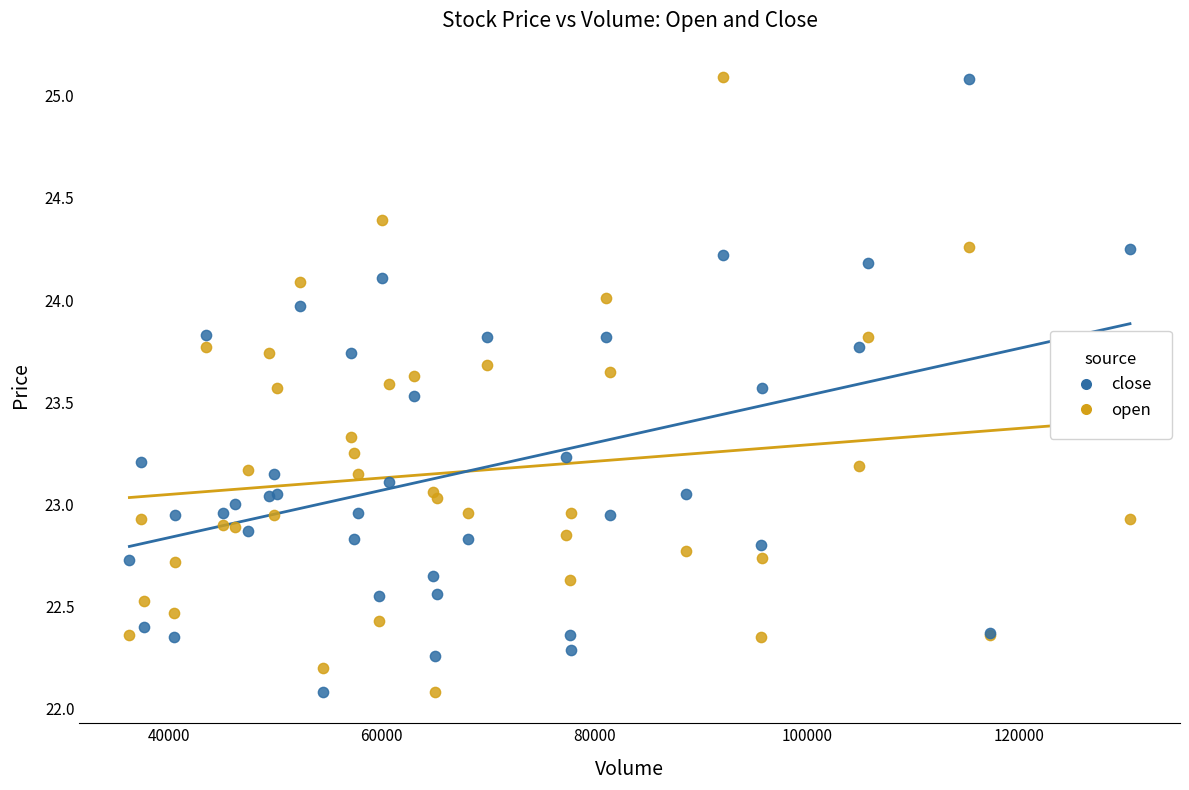

What are all the series names shown in the legend?

close, open